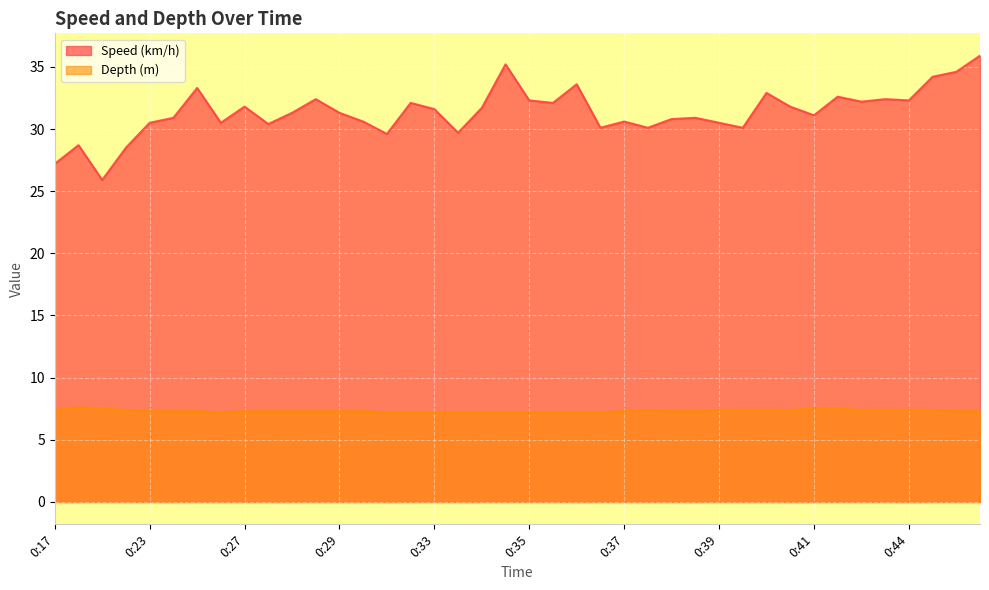

Which category has the highest value in the Depth (m) series?

0:18